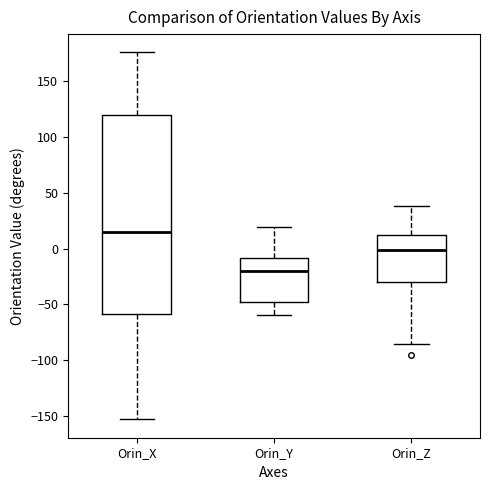

Reading left to right, transcribe this box plot: for each box, give where its median line is, the range the box spans, and where its two whiskers end, as read against the y-axis. The values are not printed on the chart, so give them approximately, as read against the axis.

Orin_X: median 15, box -60 to 120, whiskers -155 to 175
Orin_Y: median -20, box -50 to -10, whiskers -60 to 20
Orin_Z: median 0, box -30 to 10, whiskers -85 to 40